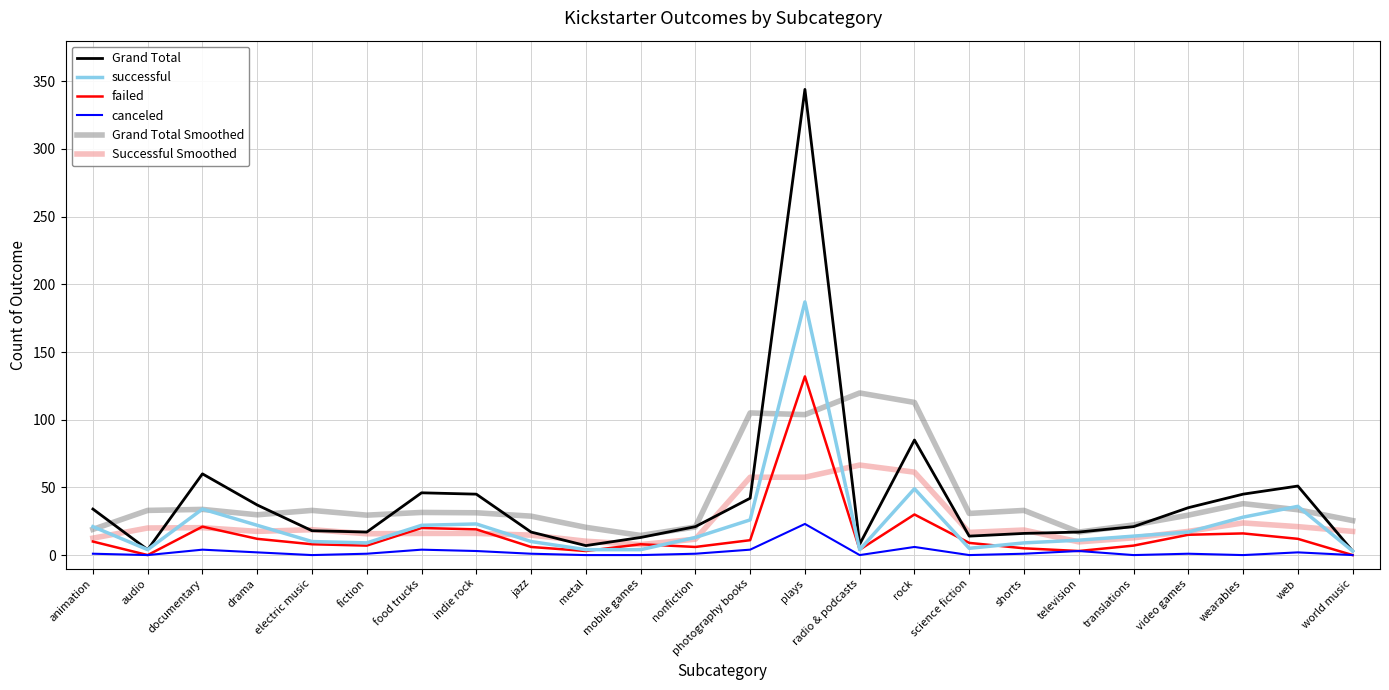

What is the sum of the Grand Total Smoothed values at audio and television?

50.0